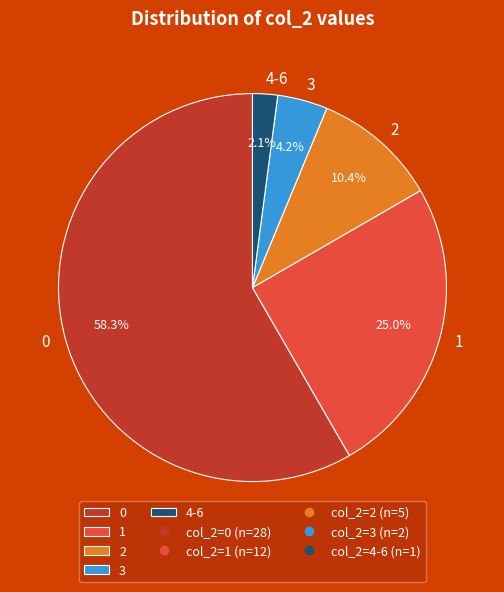

What percentage is the 3 slice, to the nearest percent?

4%